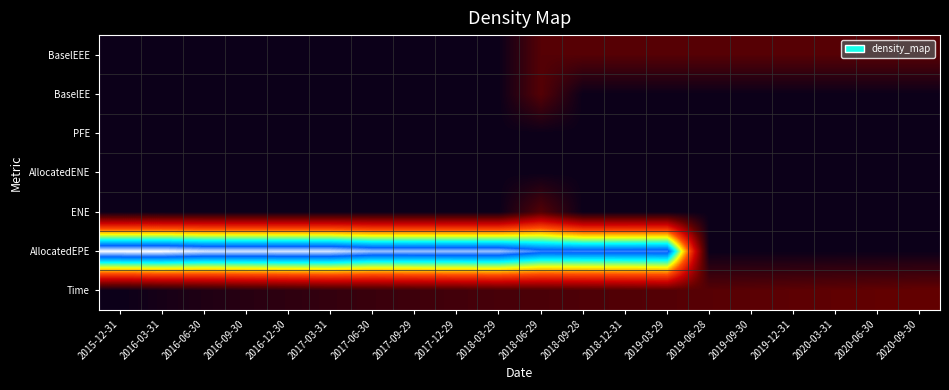

What is the total value across all series at 2015-12-31?

12.4